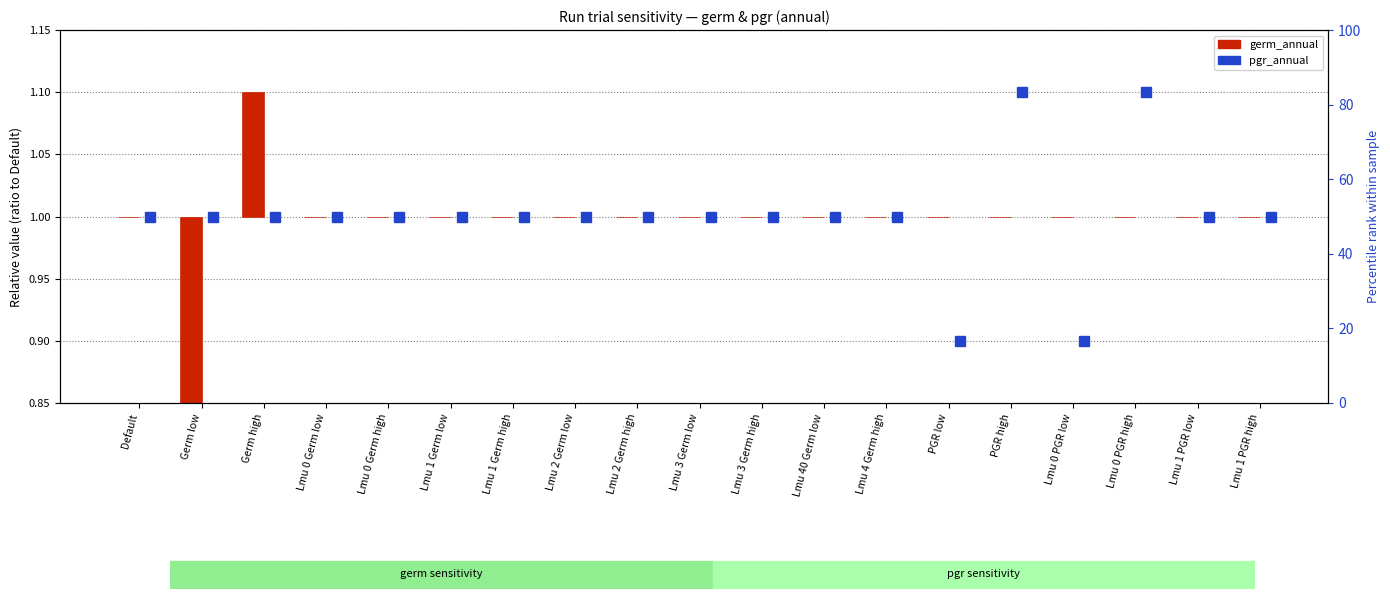

What are all the series names shown in the legend?

pgr_annual, germ_annual